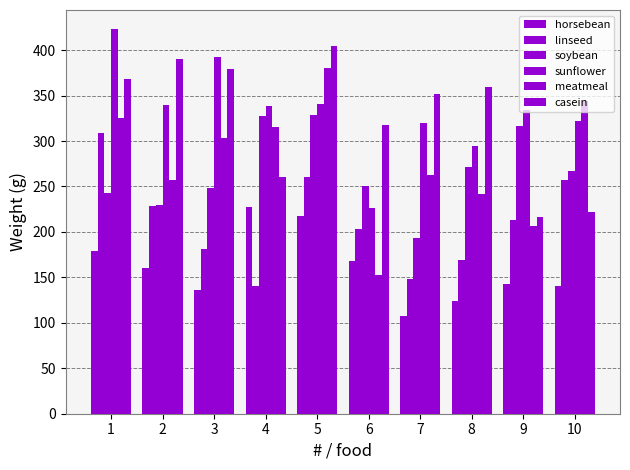

What is the difference between the second highest and second lowest values in the soybean series?

97